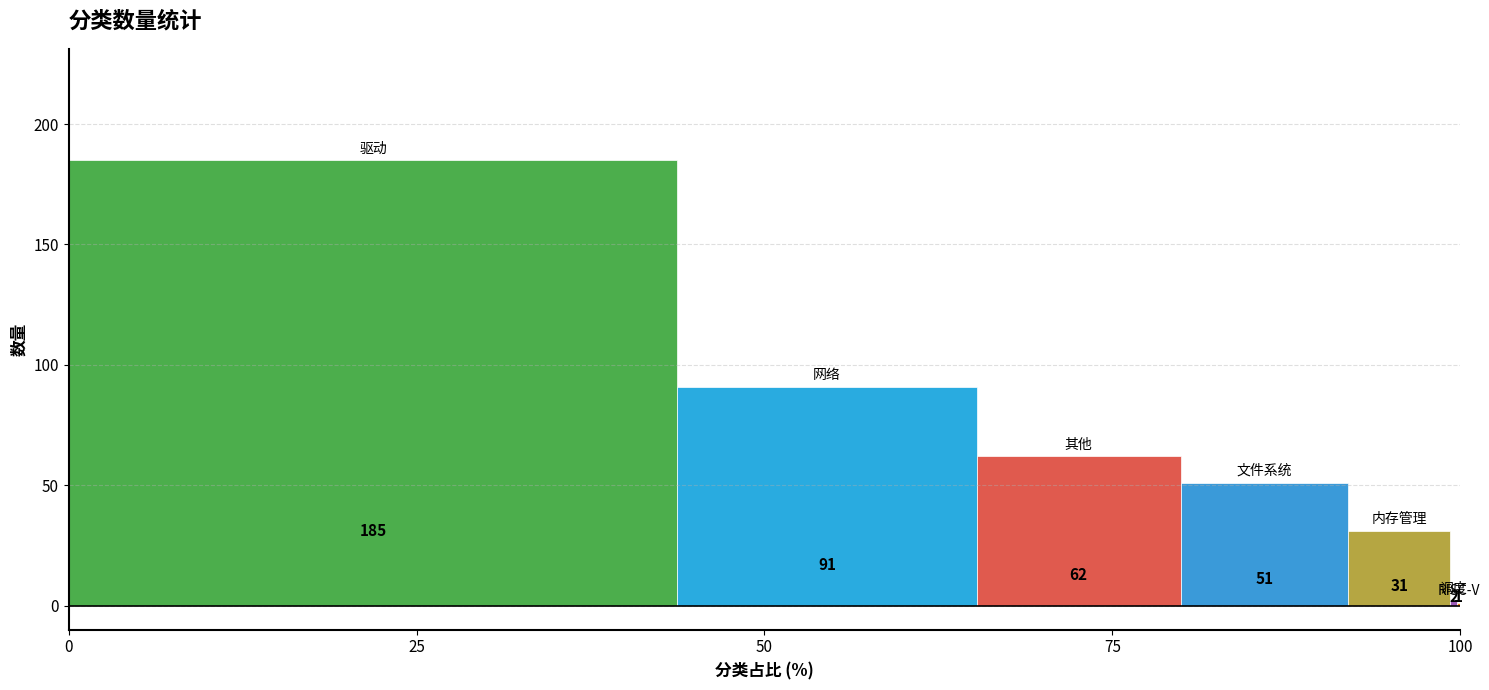

Does the chart contain stacked bars?

No